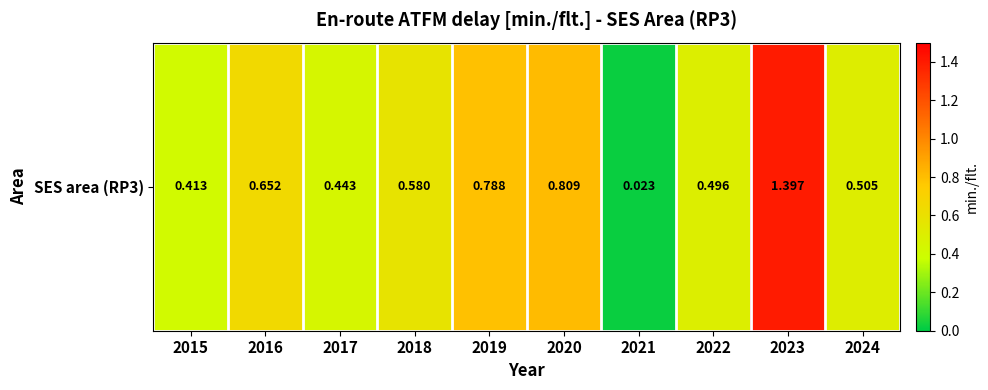

Count the number of categories in the chart.

10